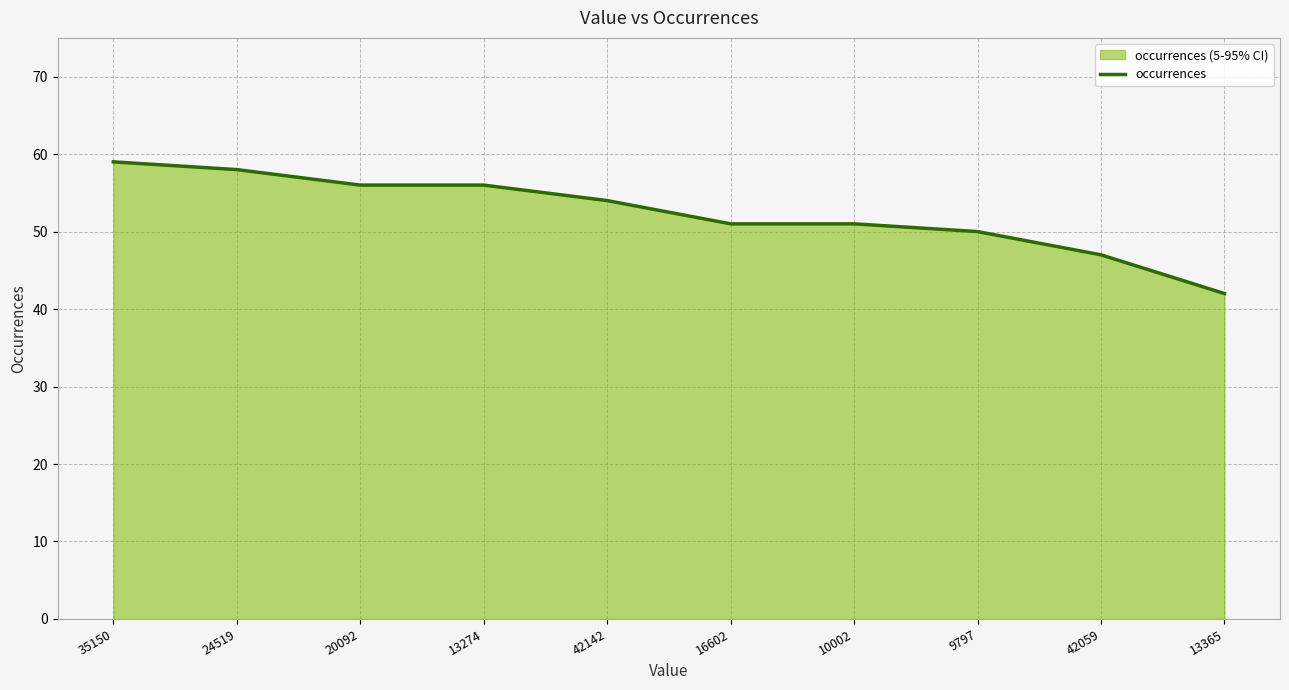

Is it true that the value at 20092 is 56?

True